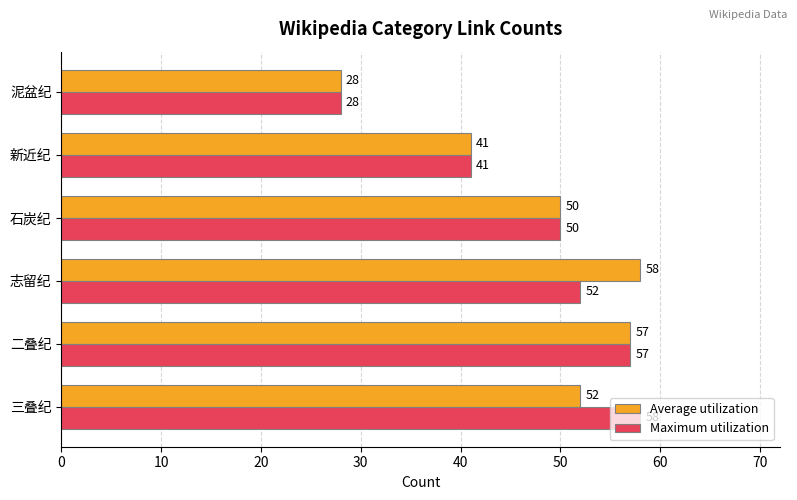

What is the total value across all series at 泥盆纪?

56